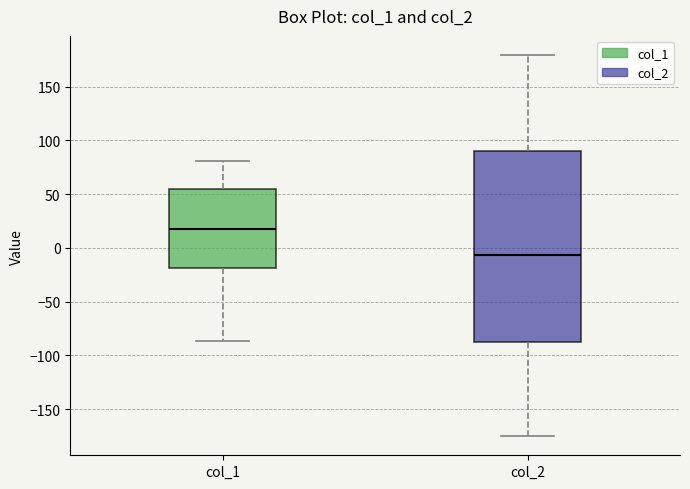

Which box is the tallest, from its lower edge to its upper edge?

col_2